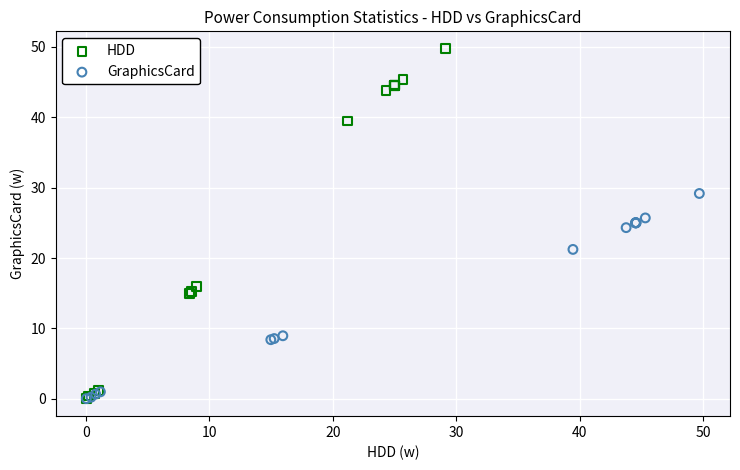

Which series has the largest Y range (max minus min)?

HDD